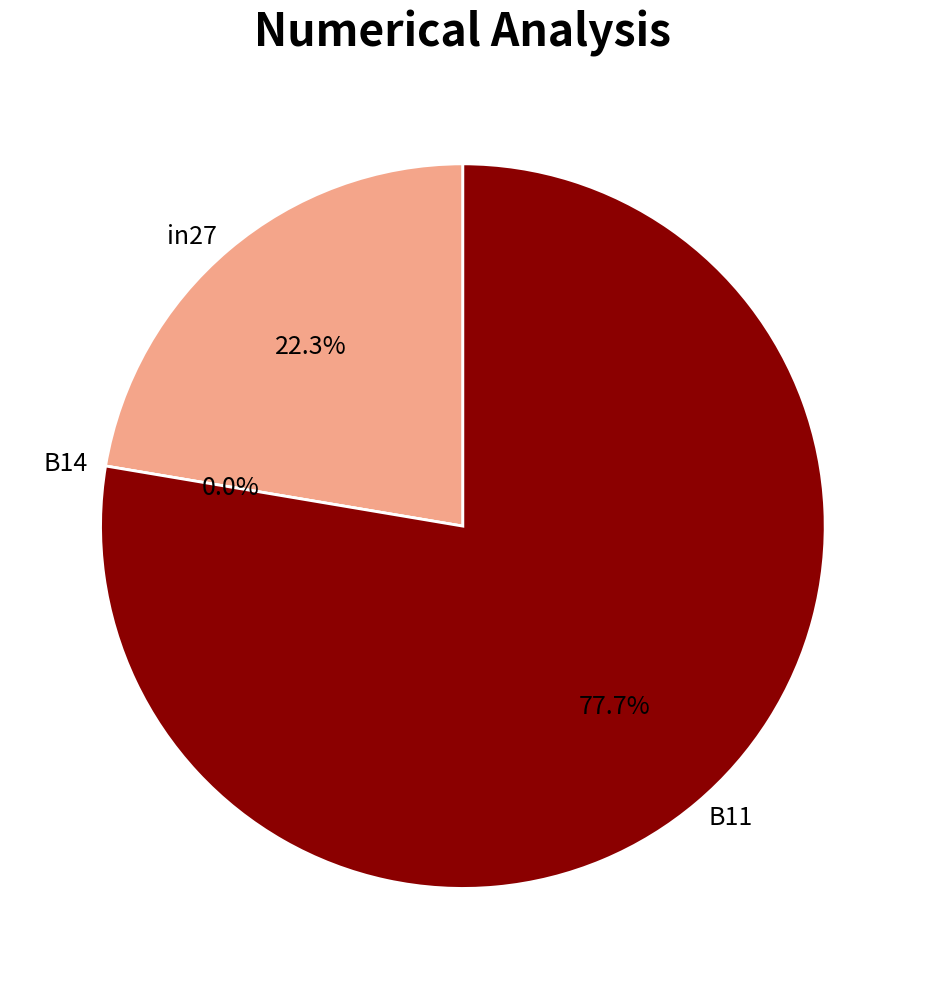

What is the change in value from B14 to B11?

+0.3